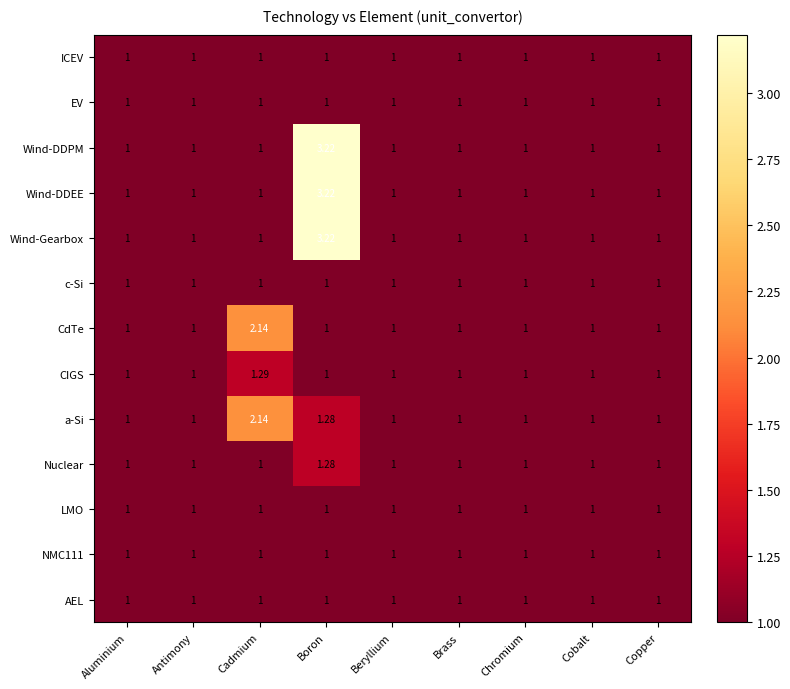

At which label does CIGS reach its peak?

Cadmium